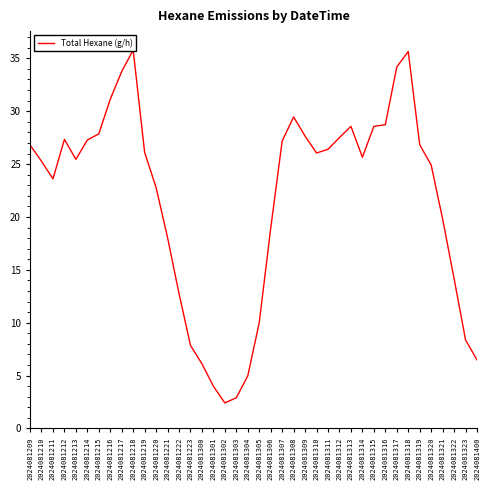

Reading left to right, list all the values displayed in this chart.

2024081209=26.8	2024081210=25.3	2024081211=23.6	2024081212=27.3	2024081213=25.4	2024081214=27.3	2024081215=27.9	2024081216=31.1	2024081217=33.8	2024081218=35.8	2024081219=26.1	2024081220=22.8	2024081221=18.0	2024081222=12.8	2024081223=7.9	2024081300=6.1	2024081301=4.0	2024081302=2.4	2024081303=2.9	2024081304=5.0	2024081305=10.0	2024081306=18.9	2024081307=27.2	2024081308=29.5	2024081309=27.6	2024081310=26.0	2024081311=26.4	2024081312=27.5	2024081313=28.6	2024081314=25.7	2024081315=28.6	2024081316=28.7	2024081317=34.2	2024081318=35.6	2024081319=26.8	2024081320=24.9	2024081321=19.8	2024081322=14.2	2024081323=8.4	2024081400=6.5